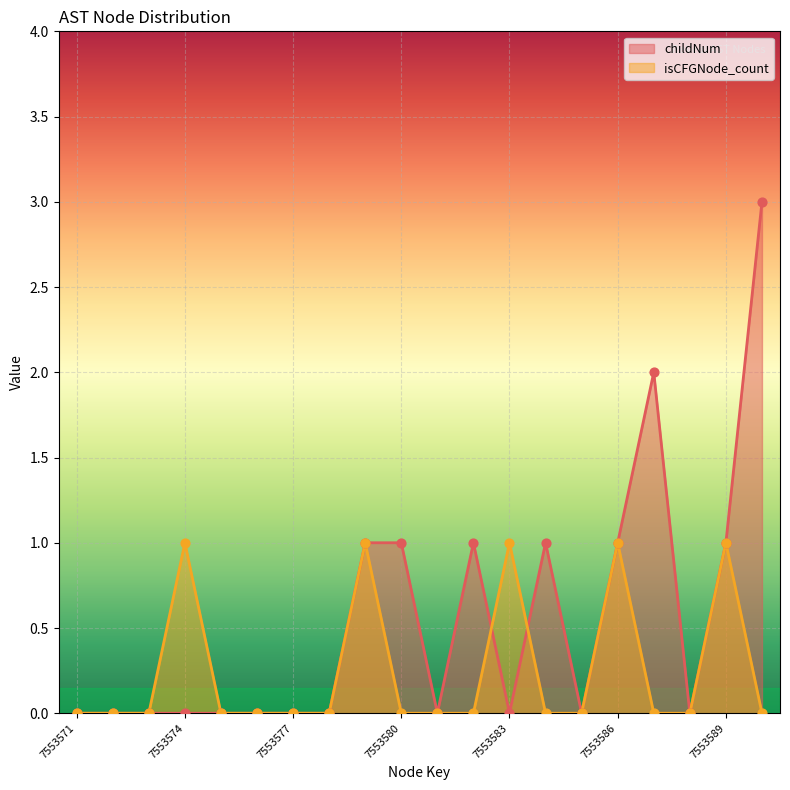

Which series has the largest Y range (max minus min)?

childNum